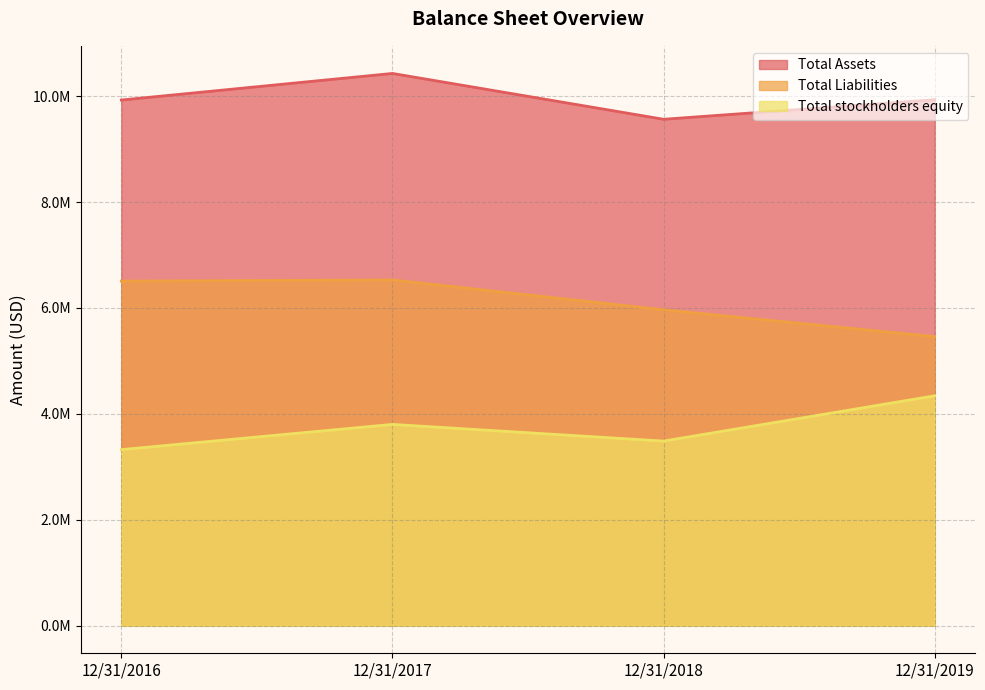

Reading right to left, extract all data points from this chart.

Total Assets: 12/31/2019=9932450	12/31/2018=9563667	12/31/2017=10429198	12/31/2016=9926981
Total Liabilities: 12/31/2019=5458875	12/31/2018=5965524	12/31/2017=6529360	12/31/2016=6507149
Total stockholders equity: 12/31/2019=4341017	12/31/2018=3486044	12/31/2017=3800970	12/31/2016=3324566